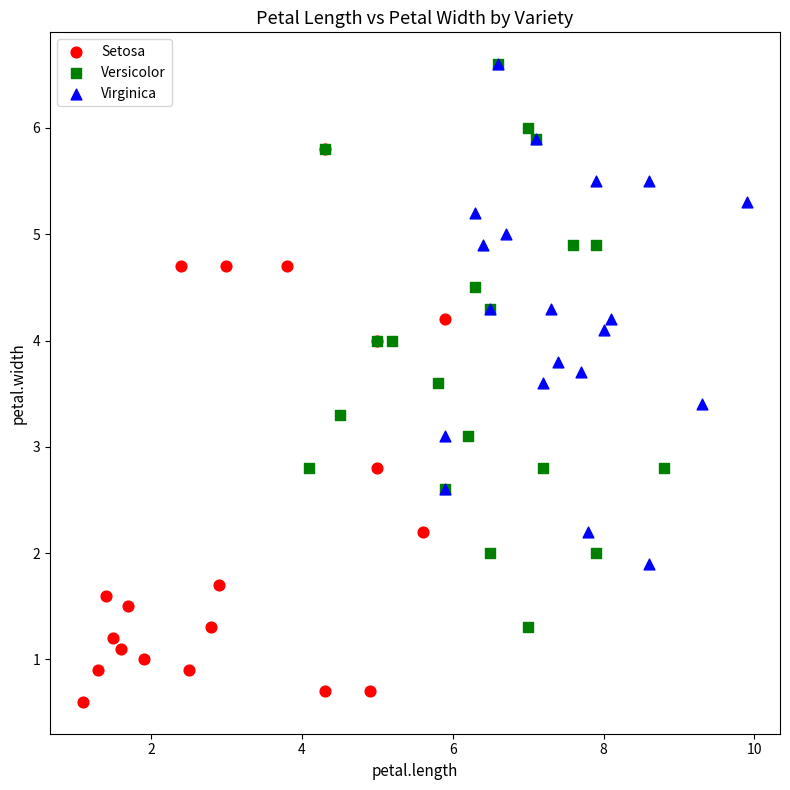

Which series reaches the minimum Y coordinate?

Setosa